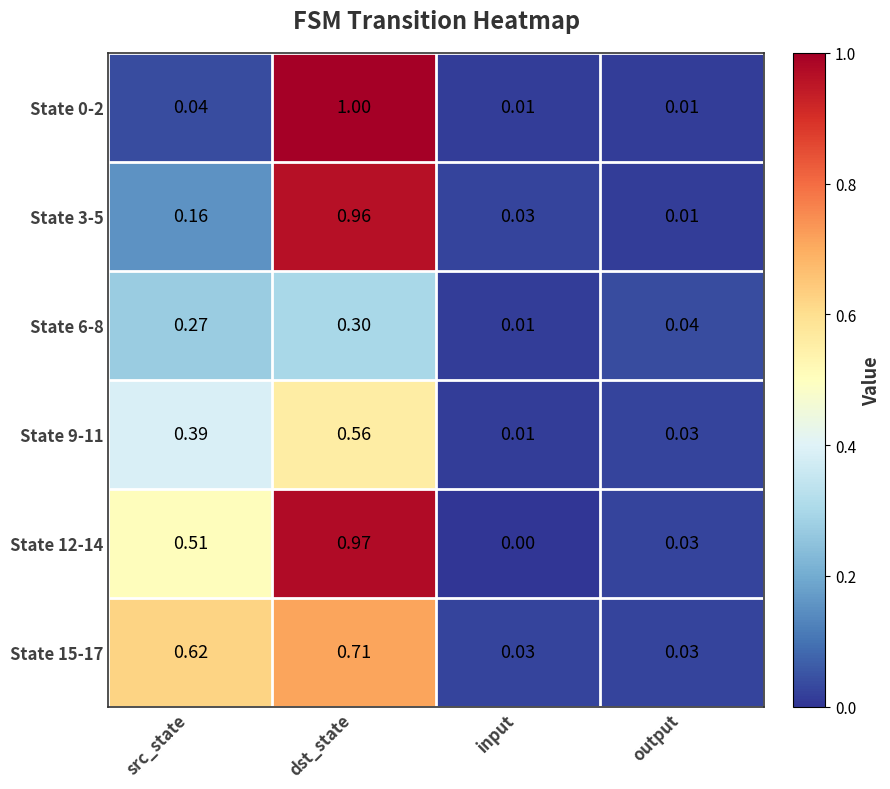

At which category does the chart reach its minimum across all series?

input